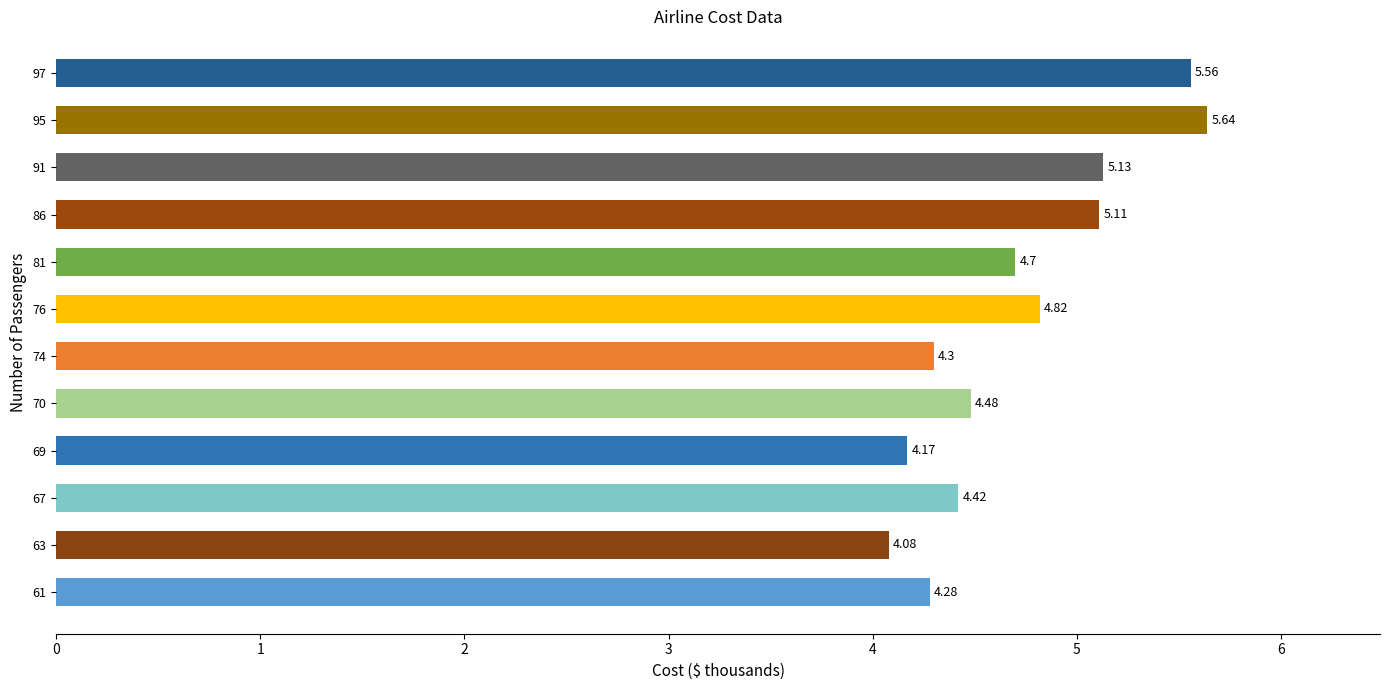

What is the difference between the second highest and second lowest values?

1.4